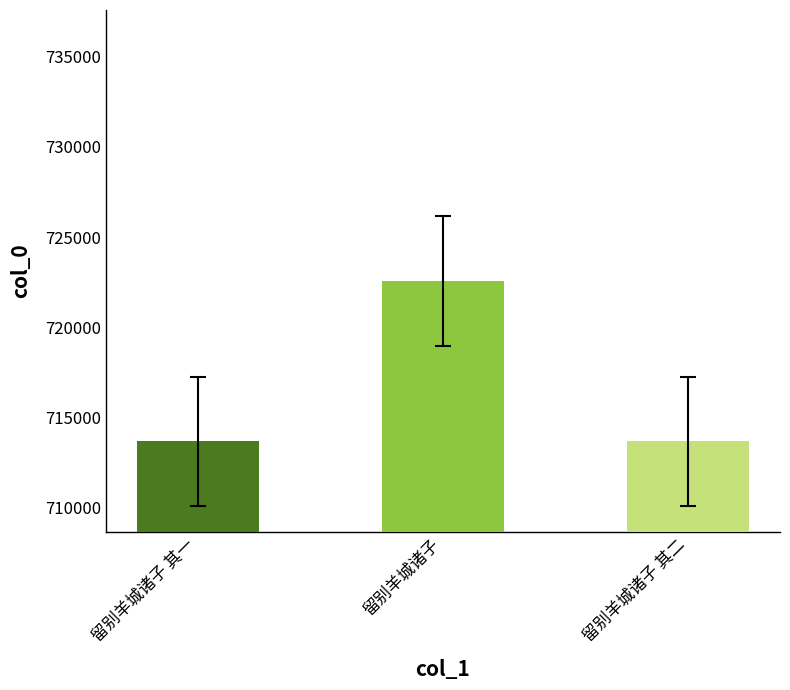

What value does the data have at 留别羊城诸子 其二?

713697